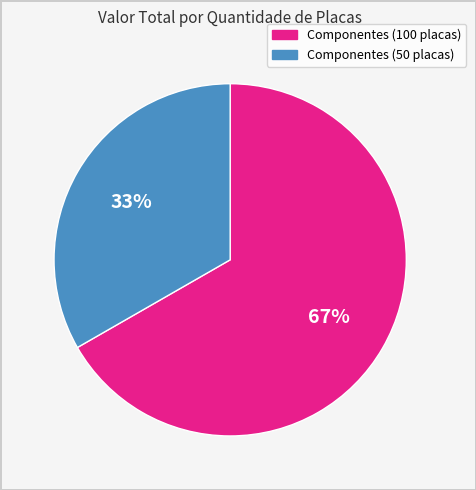

What percentage is the Componentes (100 placas) slice, to the nearest percent?

67%